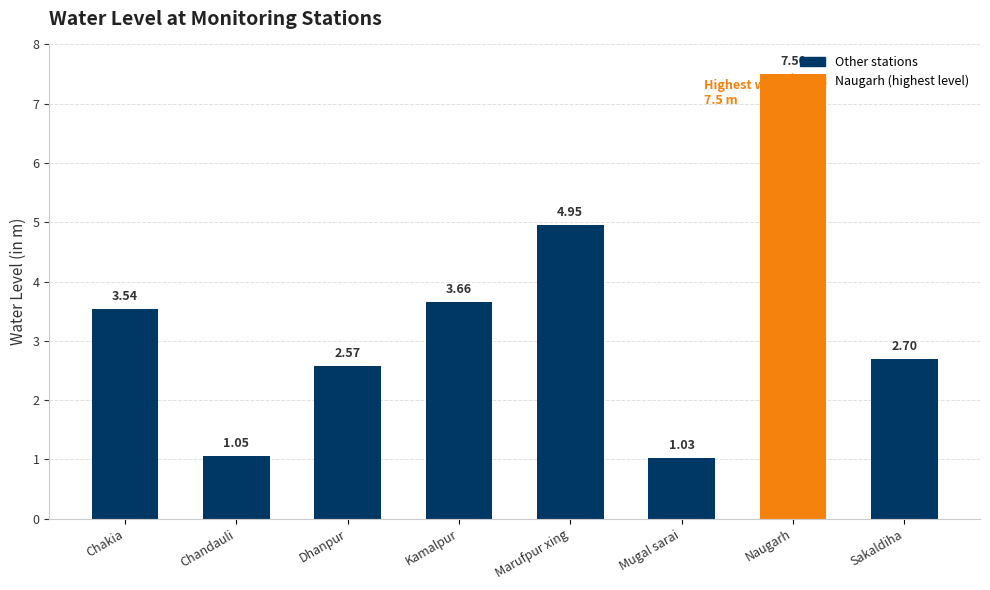

Rank the categories by value from highest to lowest.

Naugarh, Marufpur xing, Kamalpur, Chakia, Sakaldiha, Dhanpur, Chandauli, Mugal sarai